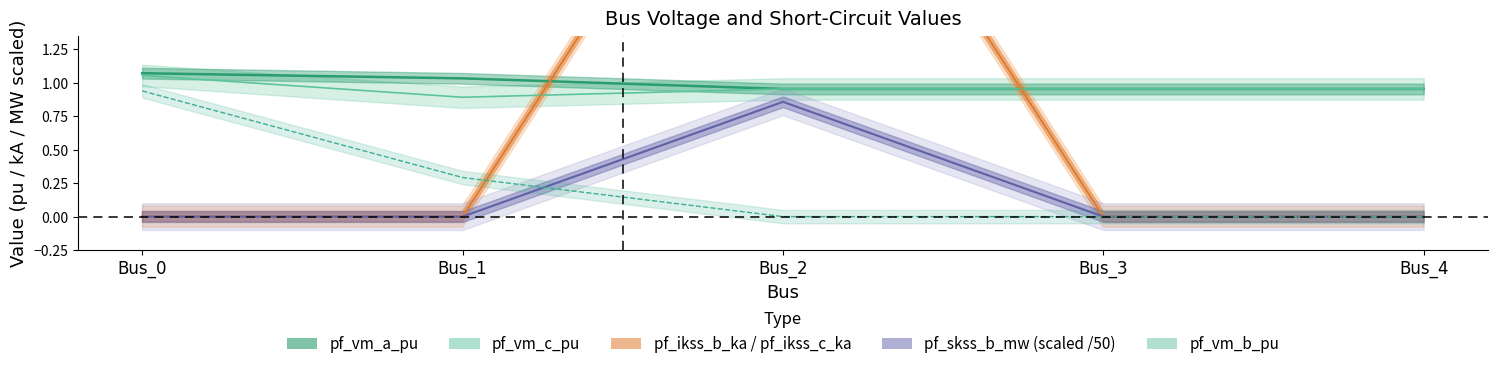

What is the value of the pf_vm_c_pu point at the 4th from the left?

1.0